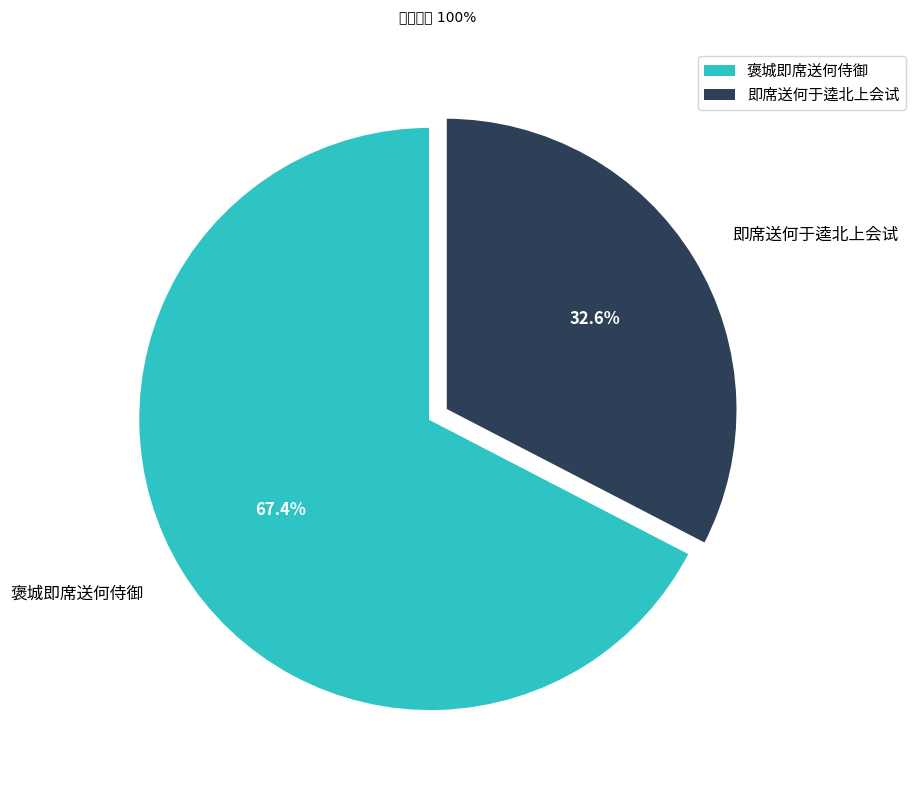

Count the number of slices in the pie.

2